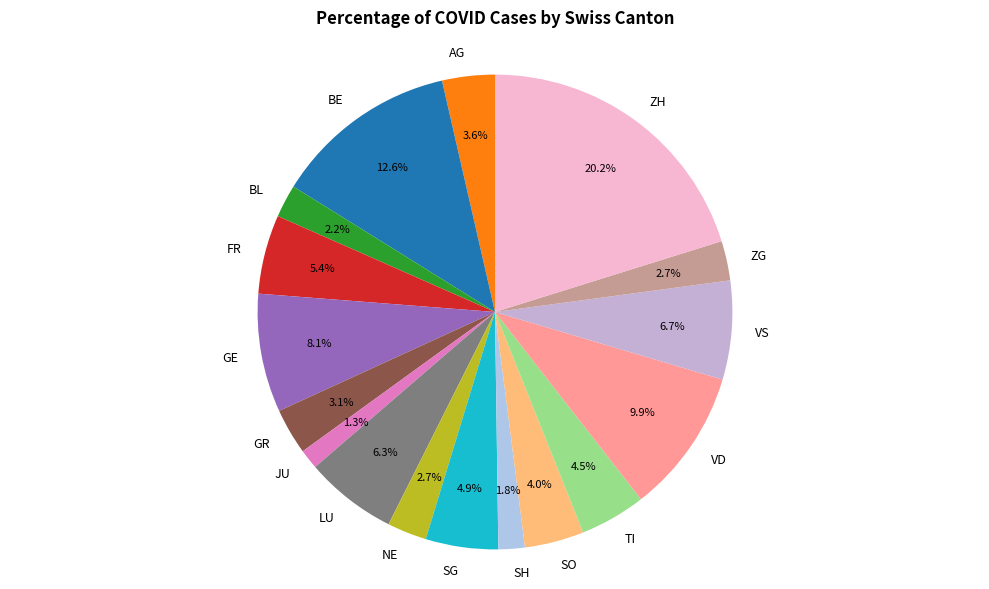

Combined, what portion of the pie is JU and ZG?

4.0%